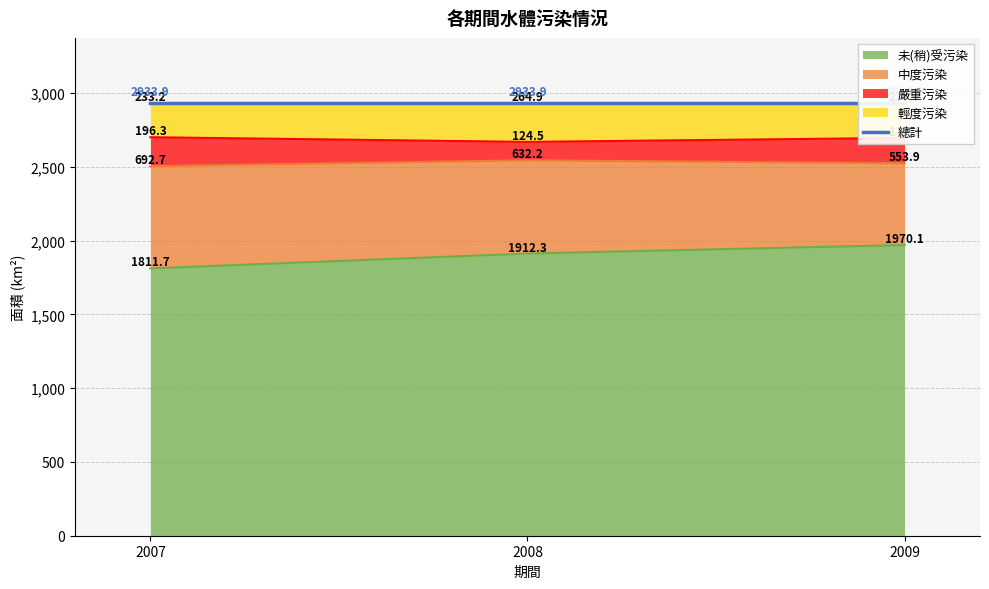

What is the lowest value of the 未(稍)受污染 series?

1811.7